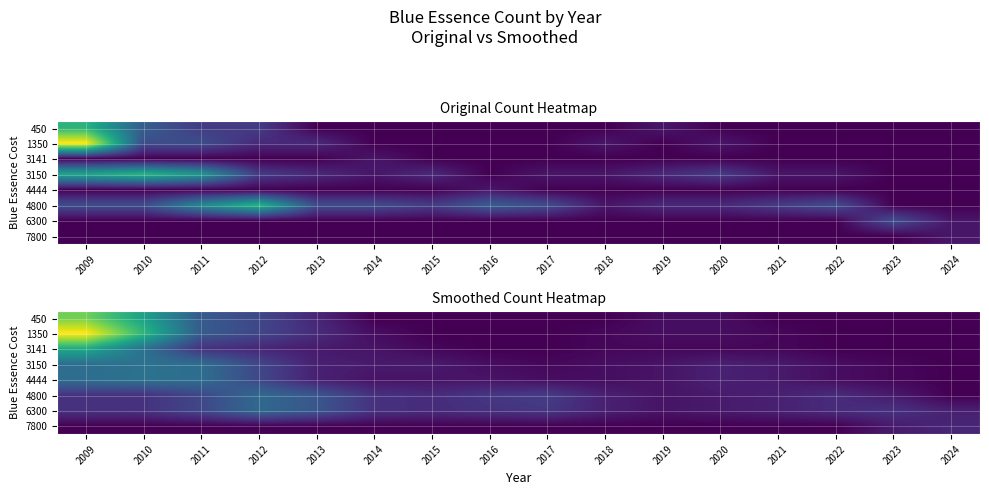

Which category has the highest value across all series?

2009